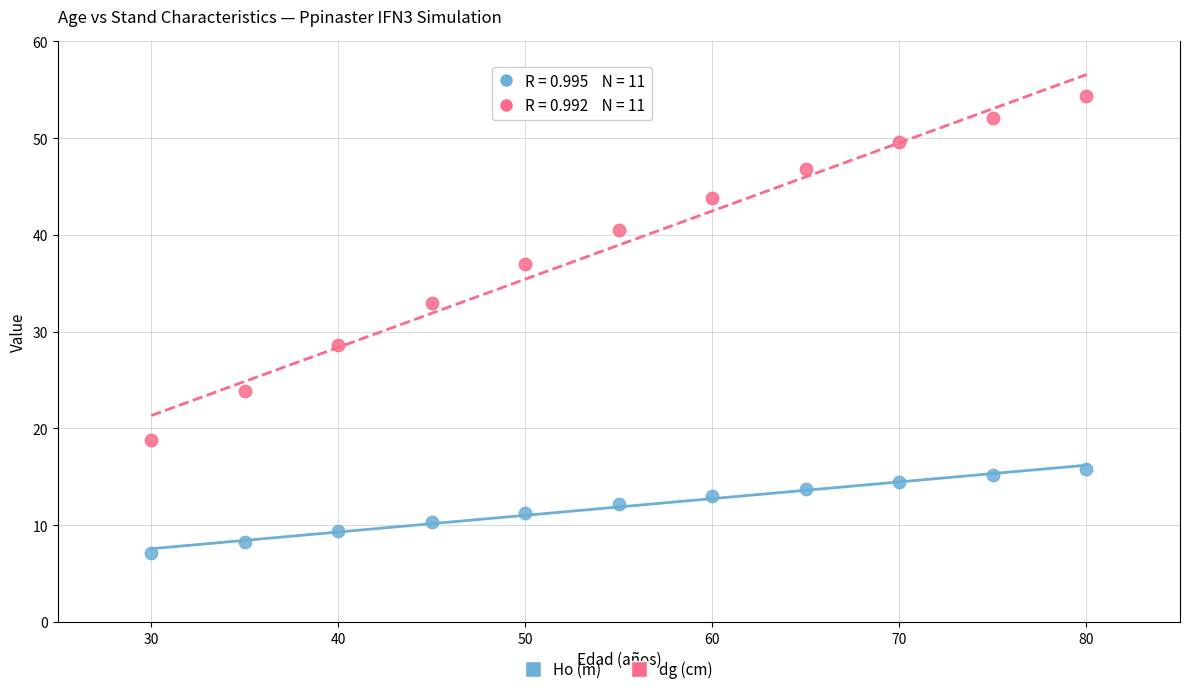

What are all the series names shown in the legend?

Ho (m), dg (cm)